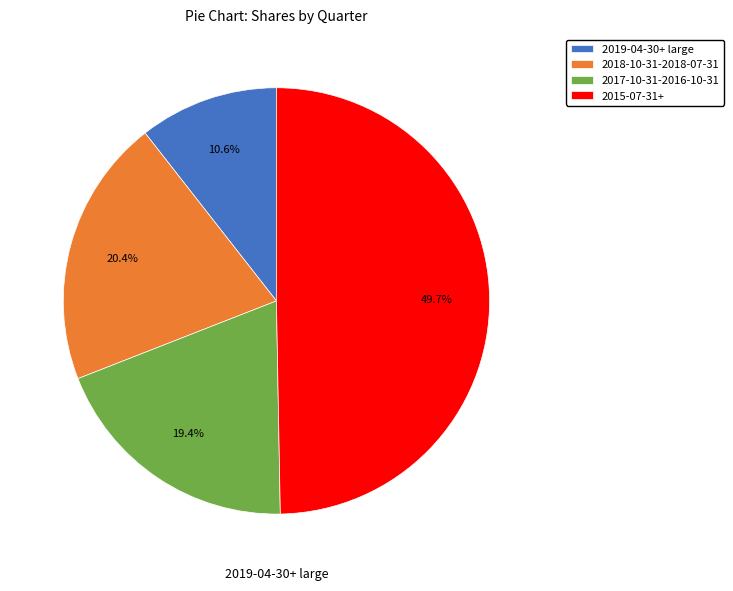

Between 2019-04-30+ large and 2018-10-31-2018-07-31, which is larger?

2018-10-31-2018-07-31